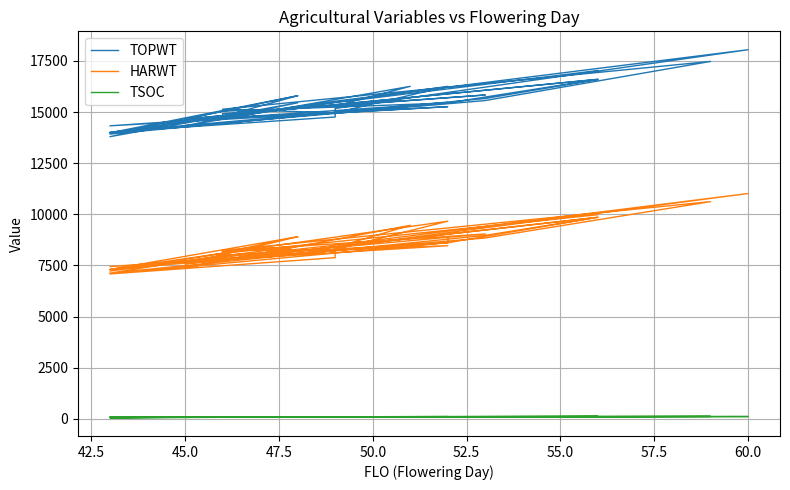

The TOPWT series shows 5894 at 45.0. True or false?

False